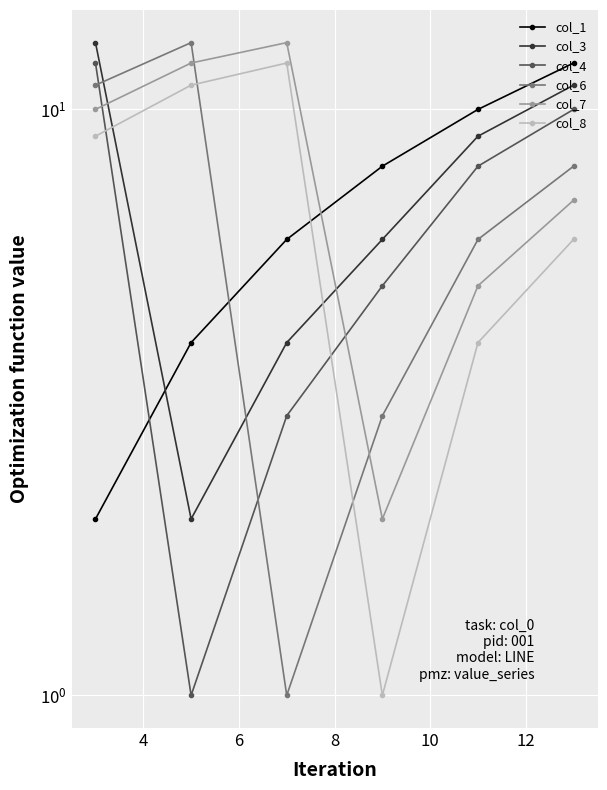

How many lines are shown in the chart?

6